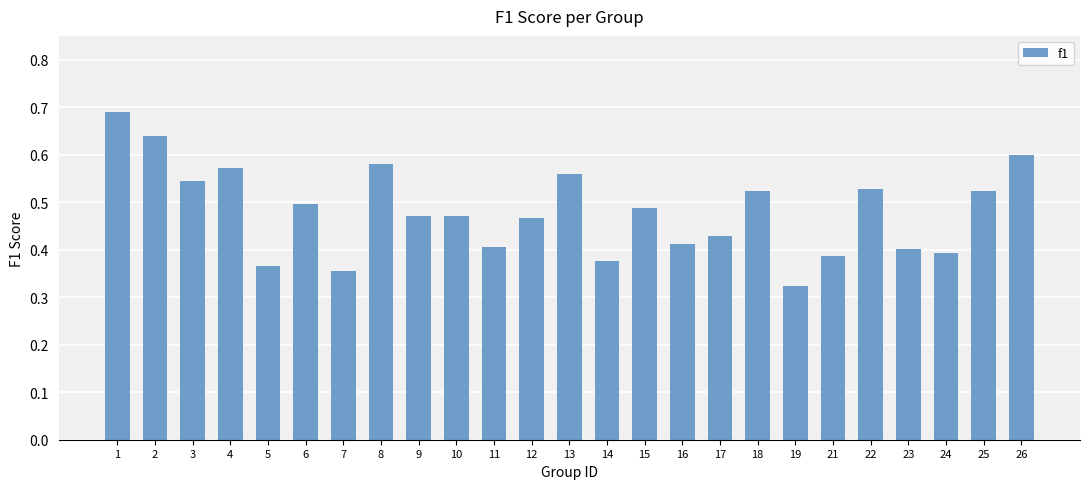

What is the sum of the values at 25 and 12?

1.0